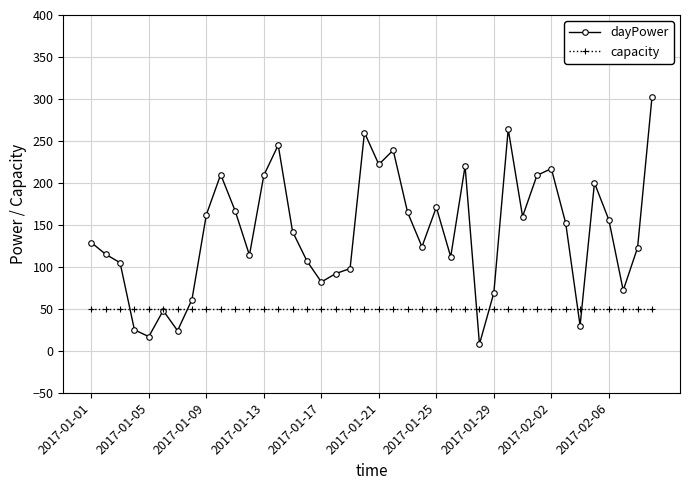

Which series has the largest total across all categories?

dayPower